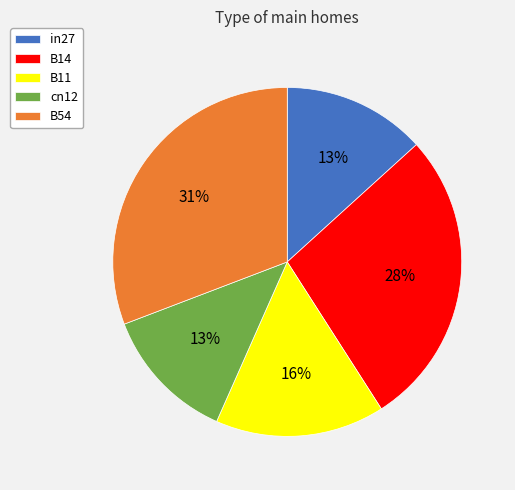

Which category has the biggest portion of the pie?

B54